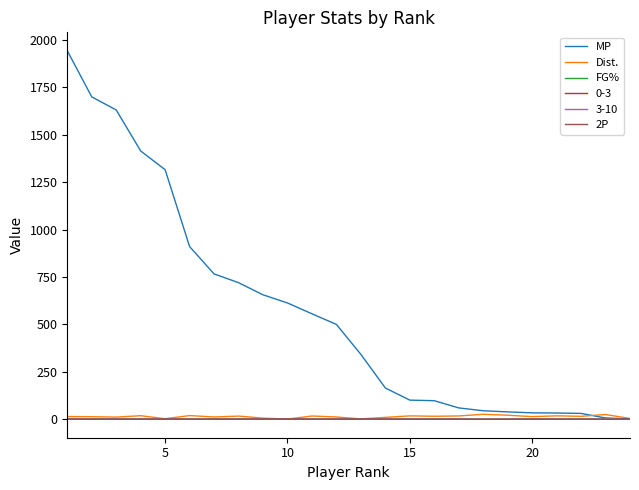

Which series has the largest range (max minus min)?

MP